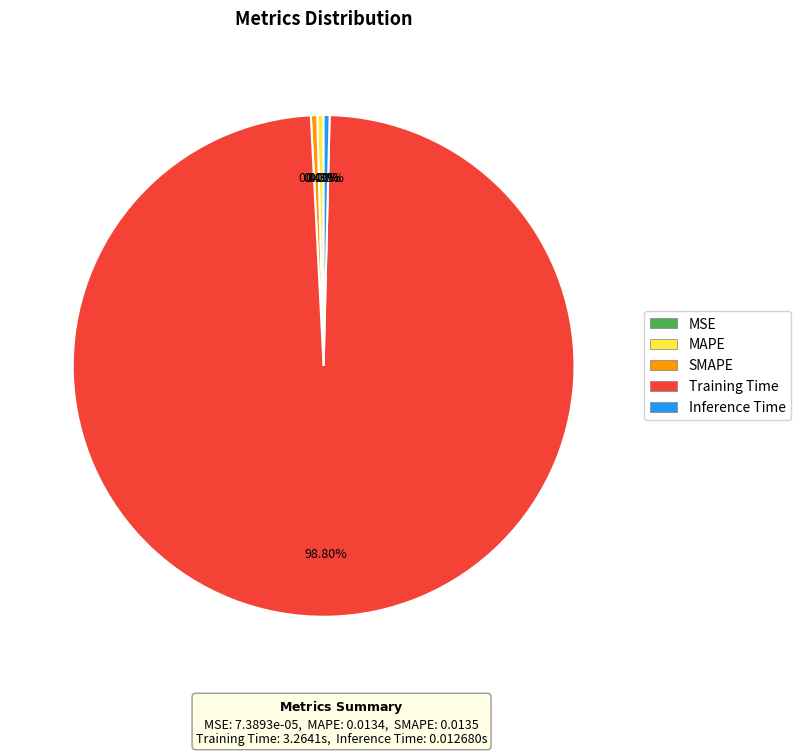

The Training Time slice represents 89% of the pie. True or false?

False